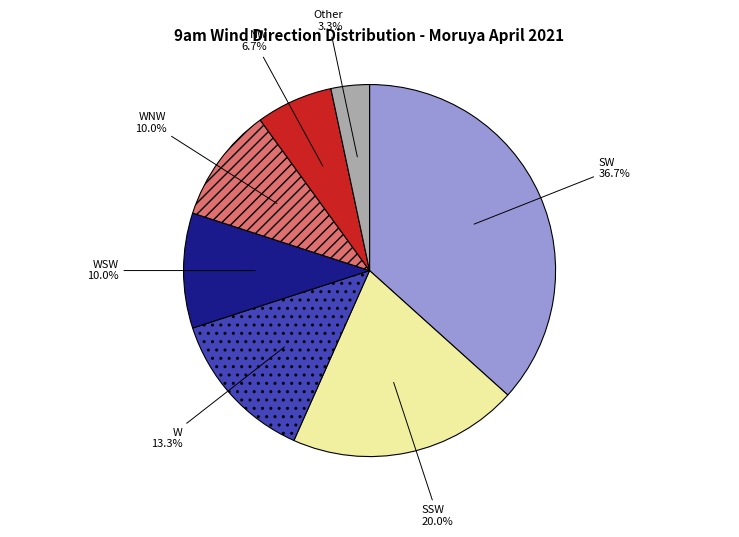

Approximately how many times larger is the value at WSW compared to W?

0.8